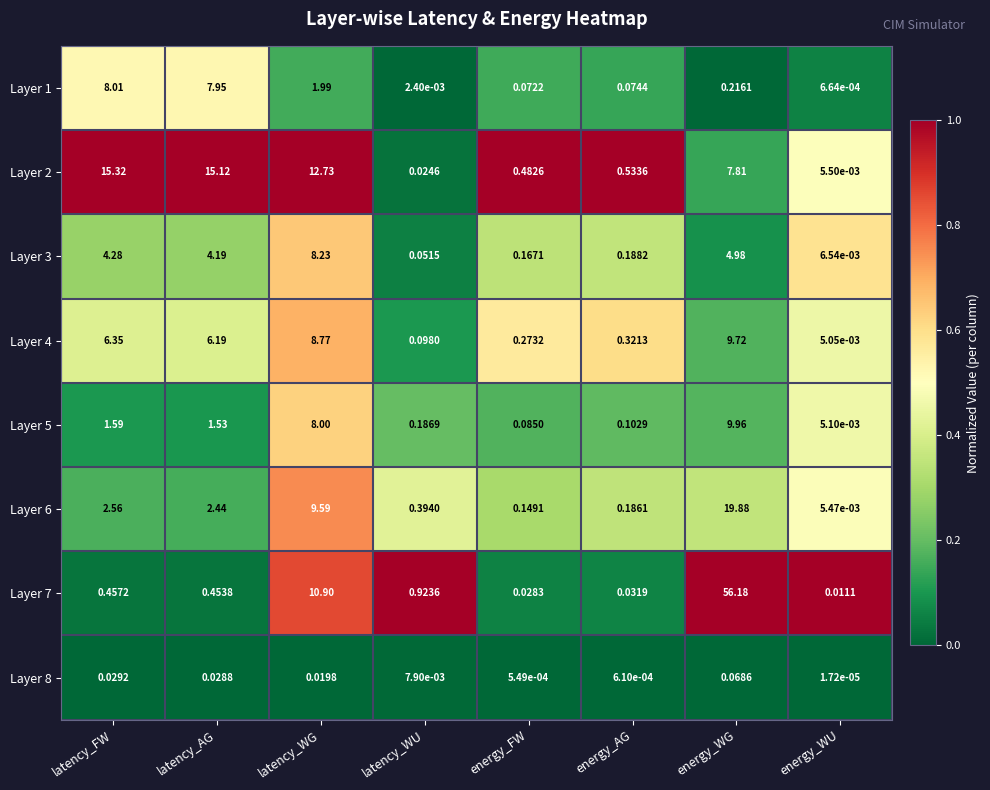

How many data points does each series have?

8